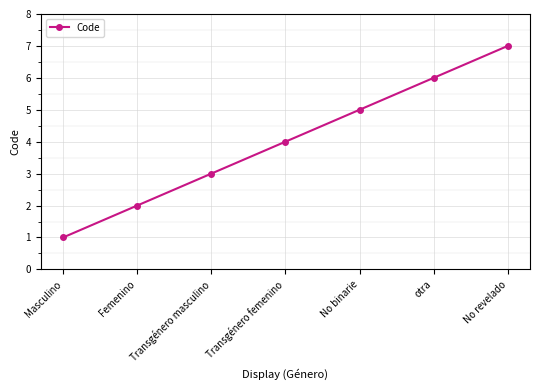

Is this an area chart (filled region under the line)?

No